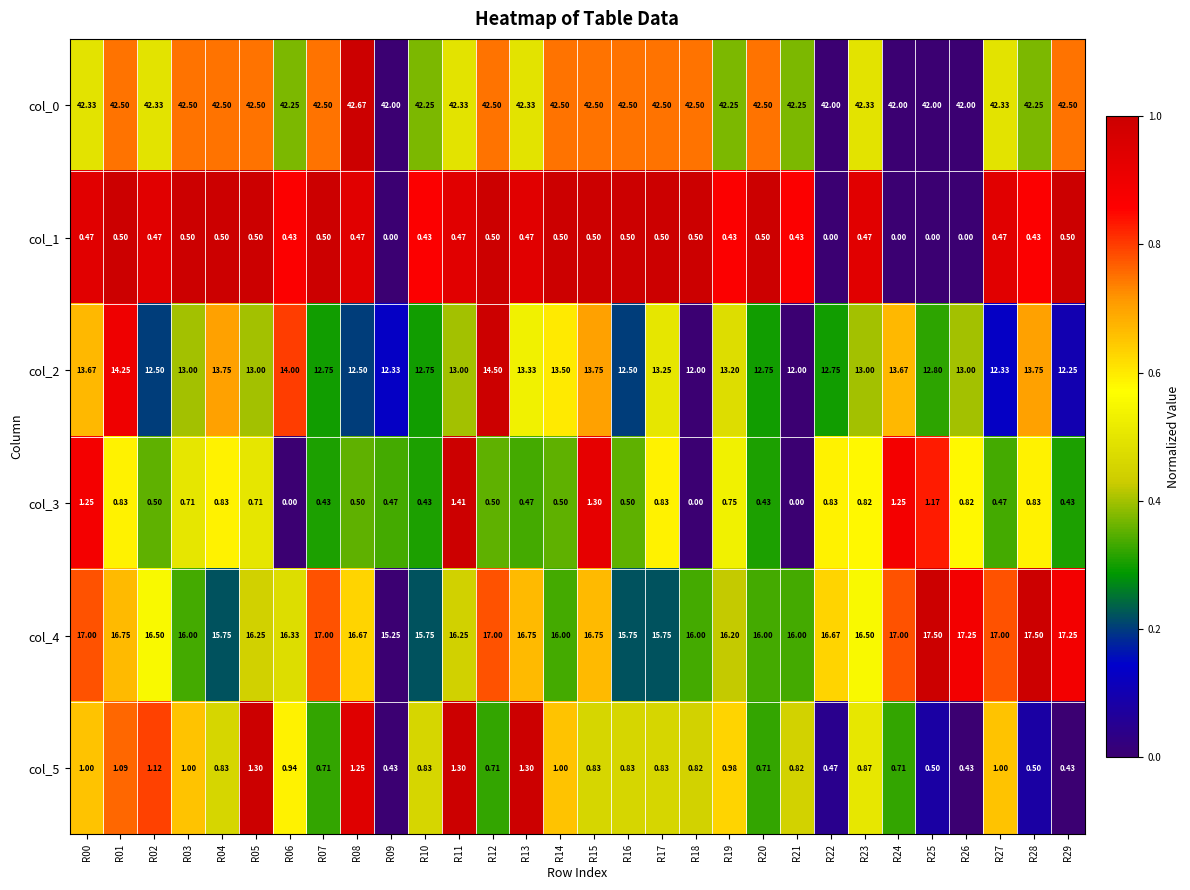

How many values in col_1 are above zero?

25